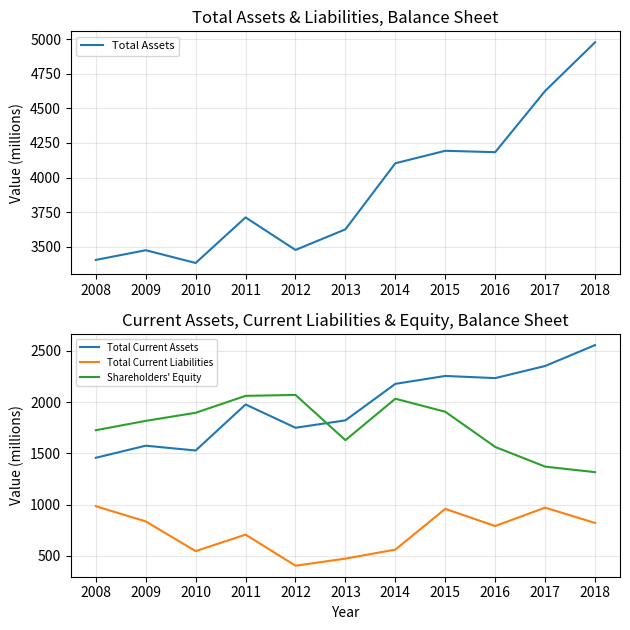

True or false: Total Assets has more than 0 points higher than both neighbors.

True